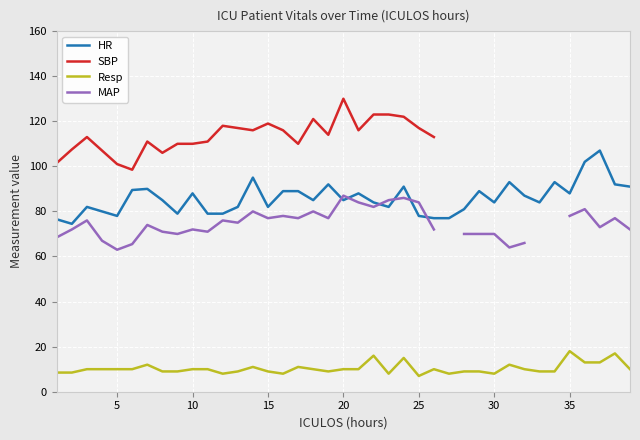

Is this an area chart (filled region under the line)?

No